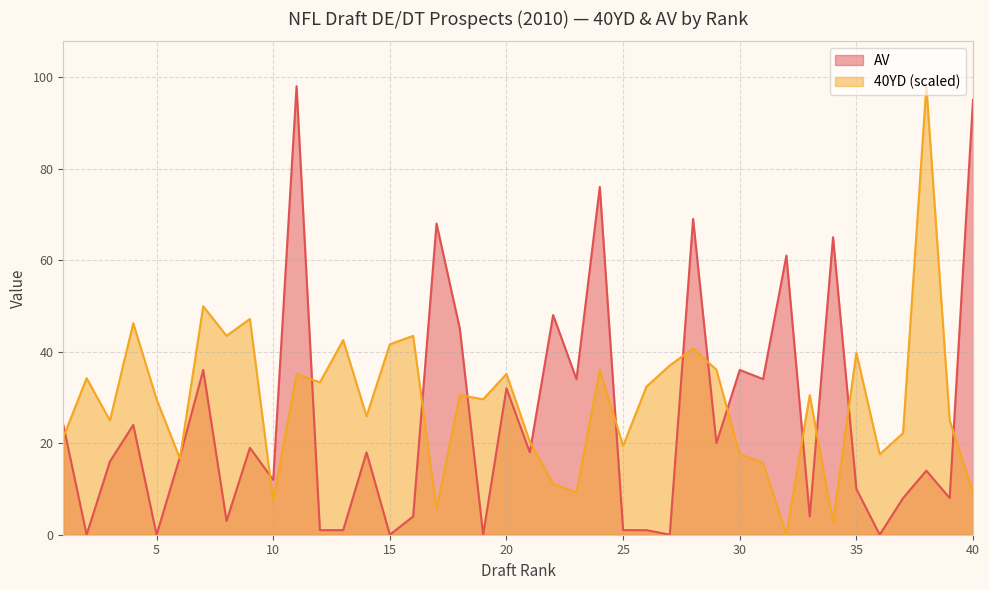

Reading left to right, what are all the values shown in this chart?

40YD: 1=21.3	2=34.2	3=25.0	4=46.2	5=29.6	6=16.6	7=49.9	8=43.5	9=47.2	10=7.4	11=35.1	12=33.3	13=42.5	14=25.9	15=41.6	16=43.5	17=5.5	18=30.5	19=29.6	20=35.1	21=20.3	22=11.1	23=9.2	24=36.1	25=19.4	26=32.4	27=37.0	28=40.7	29=36.1	30=17.6	31=15.7	32=0.0	33=30.5	34=2.8	35=39.8	36=17.6	37=22.2	38=98.0	39=25.0	40=9.2
AV: 1=24.0	2=0.0	3=16.0	4=24.0	5=0.0	6=17.0	7=36.0	8=3.0	9=19.0	10=12.0	11=98.0	12=1.0	13=1.0	14=18.0	15=0.0	16=4.0	17=68.0	18=45.0	19=0.0	20=32.0	21=18.0	22=48.0	23=34.0	24=76.0	25=1.0	26=1.0	27=0.0	28=69.0	29=20.0	30=36.0	31=34.0	32=61.0	33=4.0	34=65.0	35=10.0	36=0.0	37=8.0	38=14.0	39=8.0	40=95.0